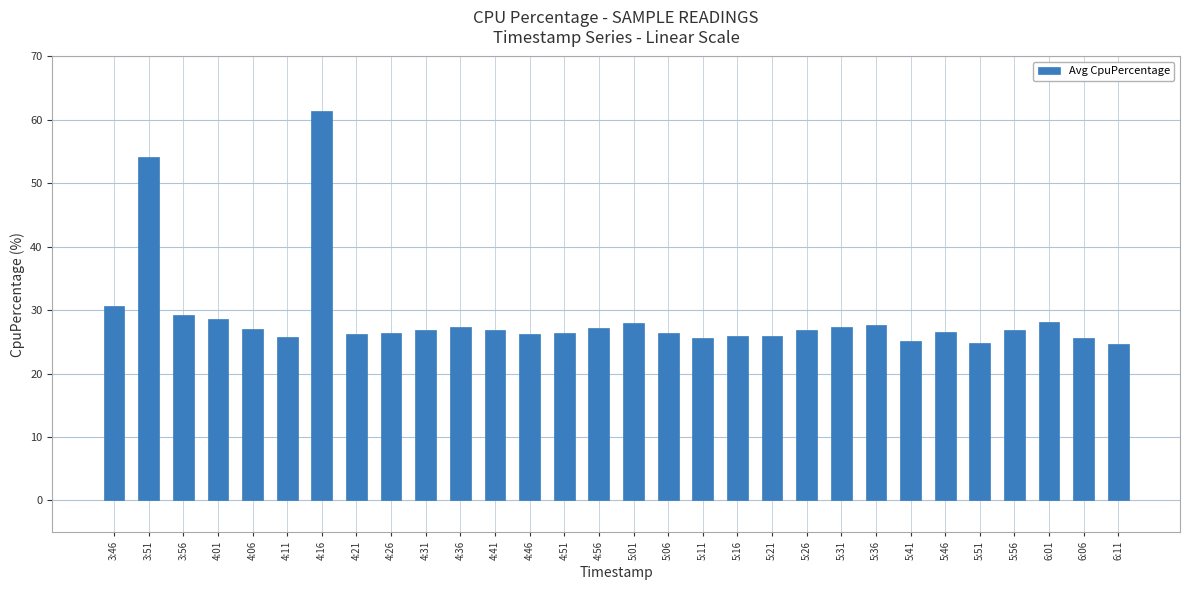

What is the sum of the values at 5:01 and 5:51?

52.8